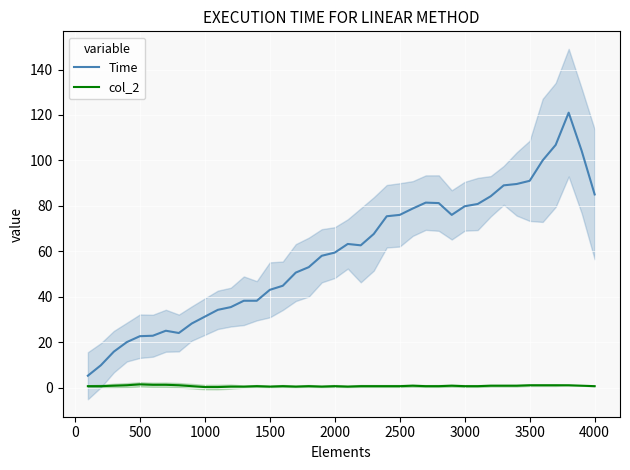

What is the highest value of the Time series?

121.0